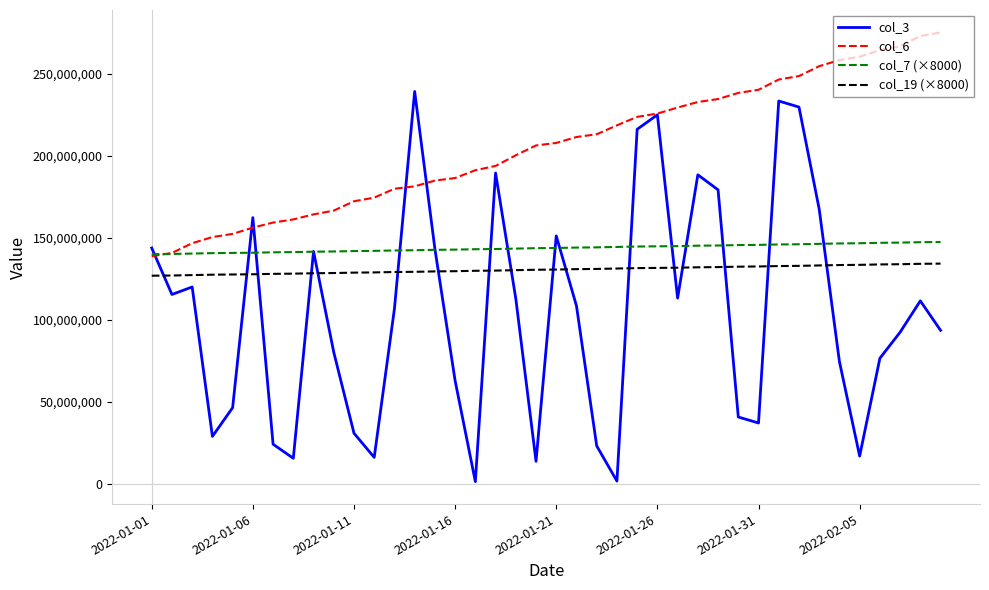

What is the greatest value displayed?

275008271